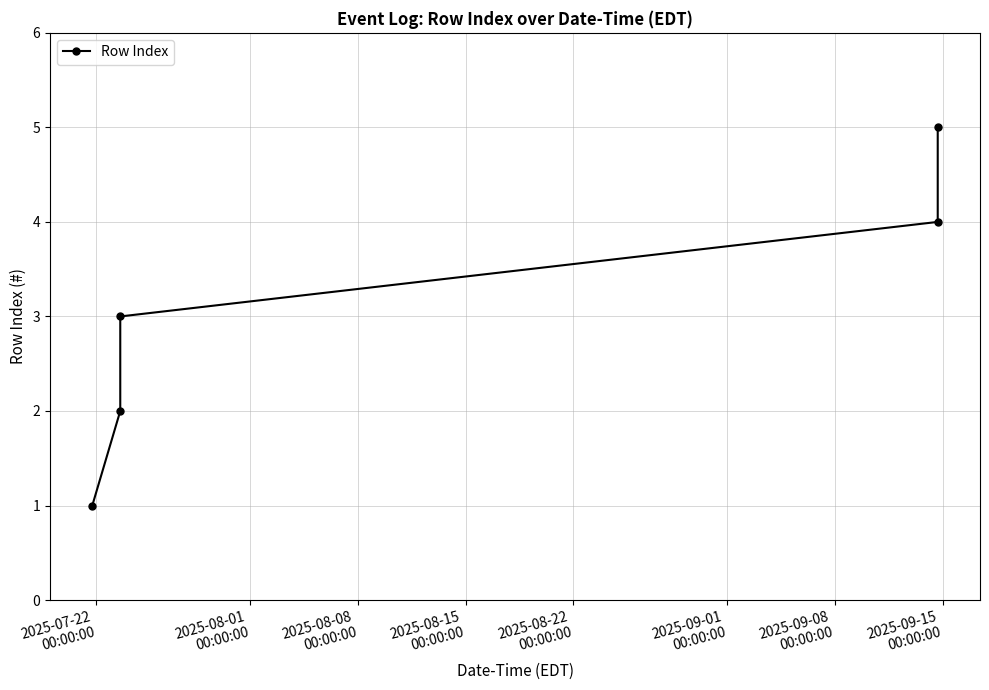

True or false: the data has more than 2 interior local peaks.

False